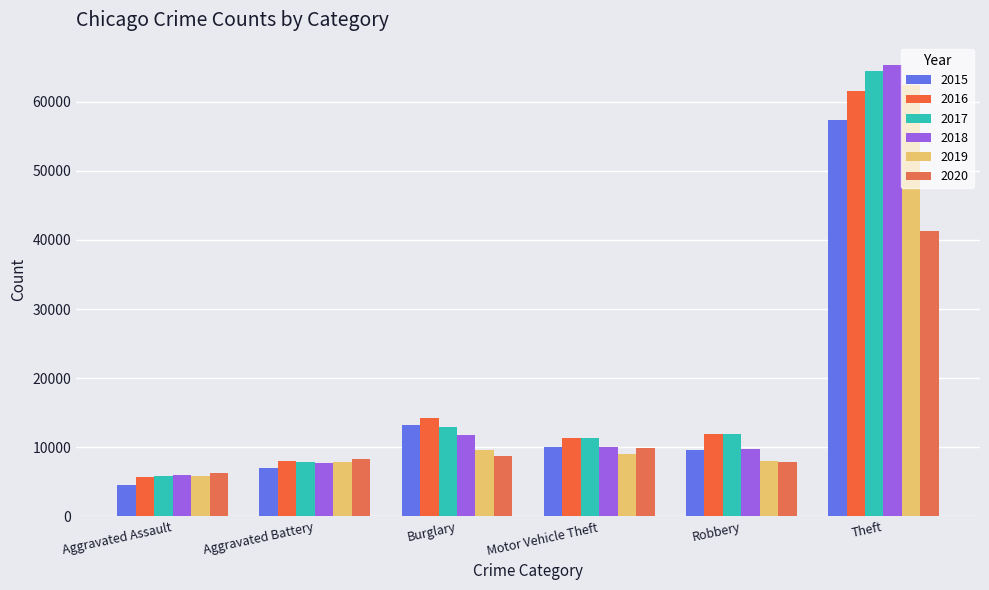

Count the number of categories in the chart.

6